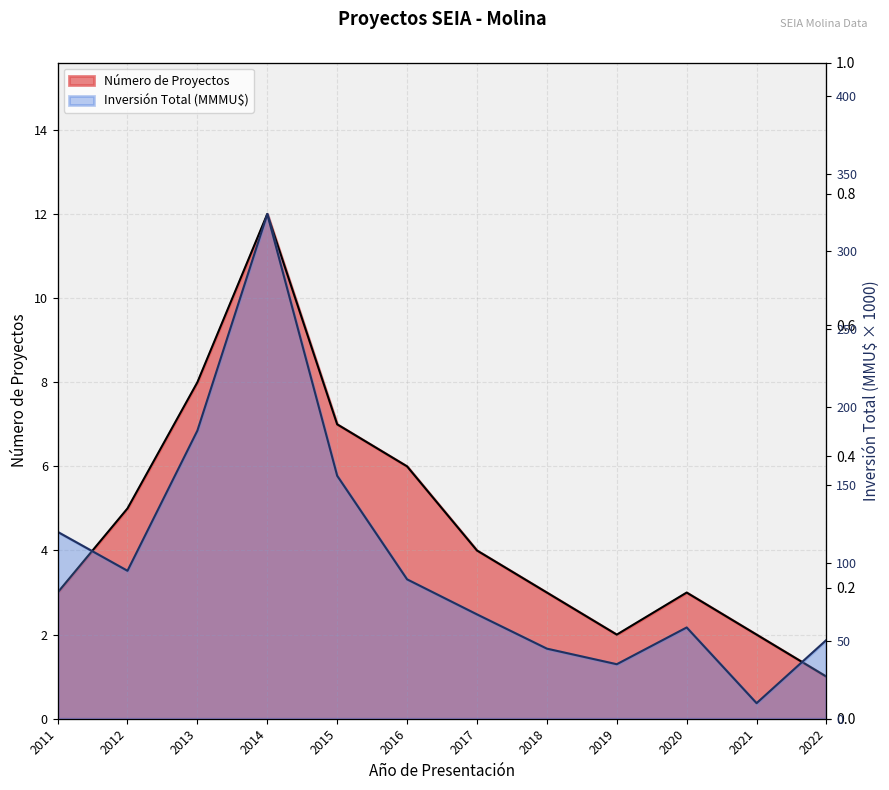

Which series has the largest total across all categories?

Inversión Total (MMU$)